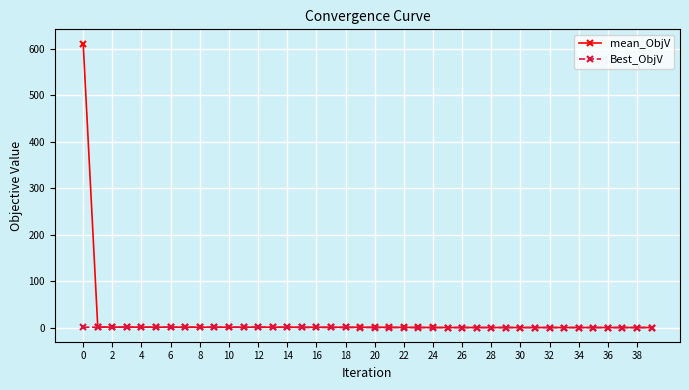

What is the maximum value shown in the chart?

611.4